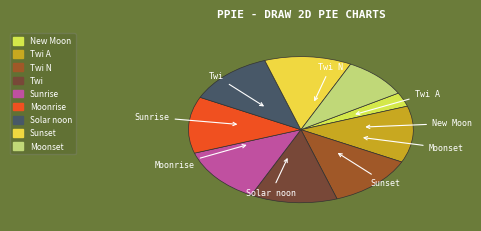

How many segments does this pie chart have?

9